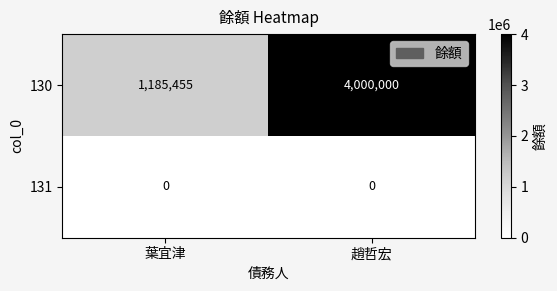

The 130 series shows 4000000 at 趙哲宏. True or false?

True